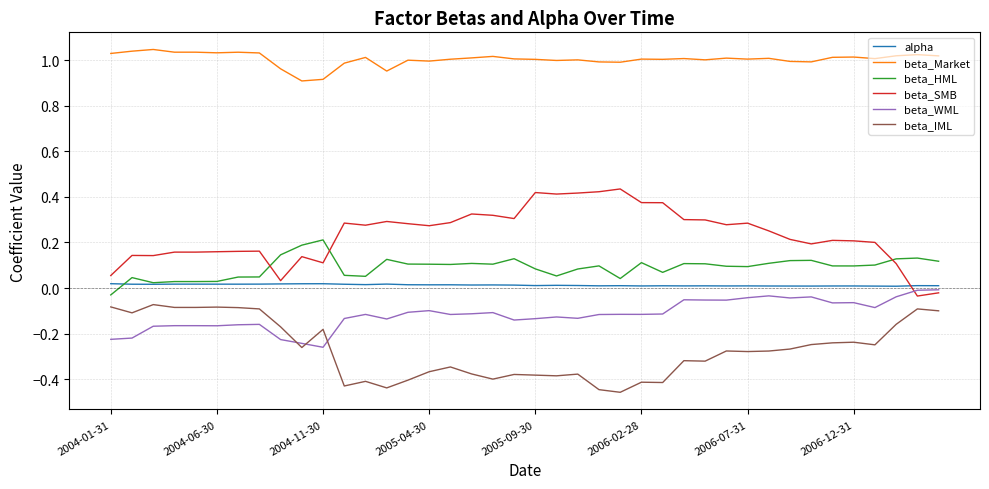

True or false: beta_IML and alpha cross at least once.

False